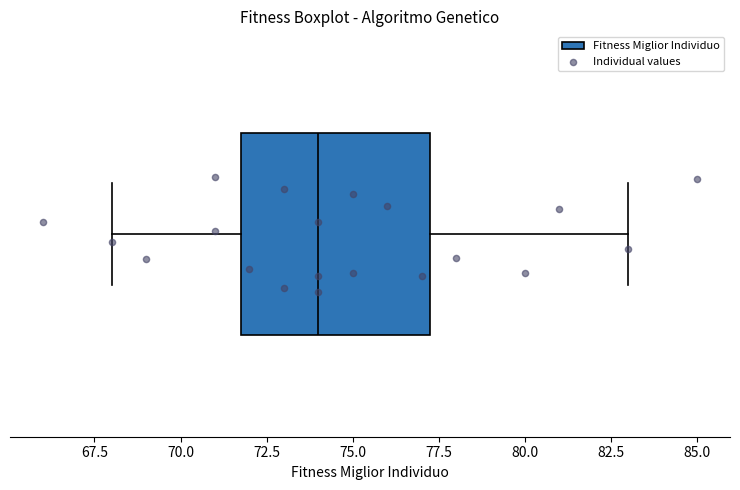

Read this box plot against the x-axis: the position of the median line, the range covered by the box, and the ends of both whiskers. The values are not printed on the chart, so give them approximately, as read against the axis.

median 74.0, box 72.0 to 77.5, whiskers 68.0 to 83.0